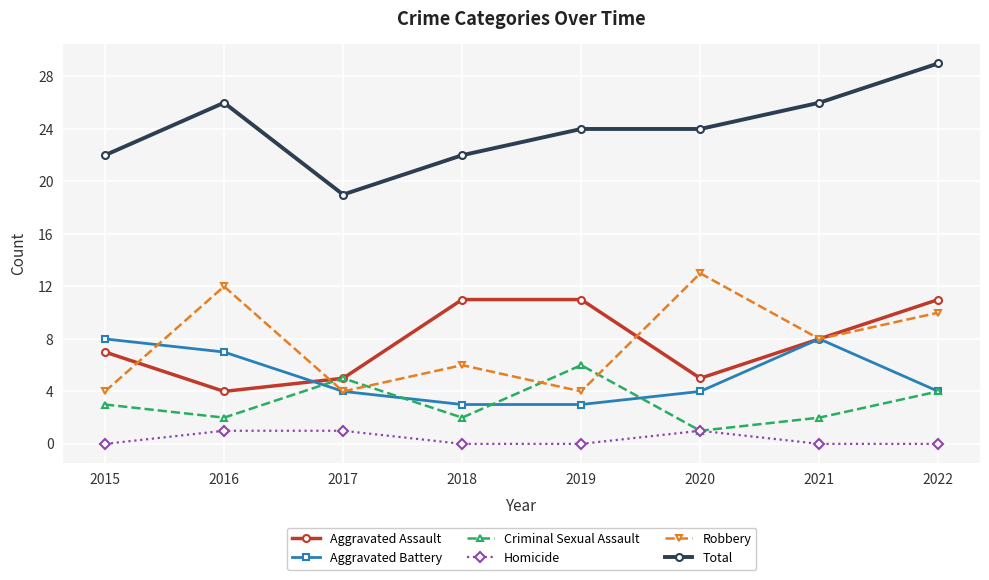

What is the total value across all series at 2017?

38